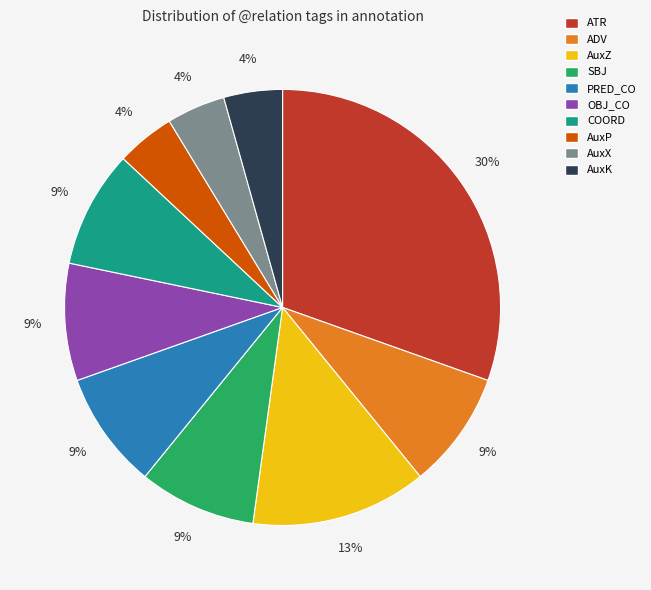

Approximately how many times larger is the value at OBJ_CO compared to ATR?

0.3